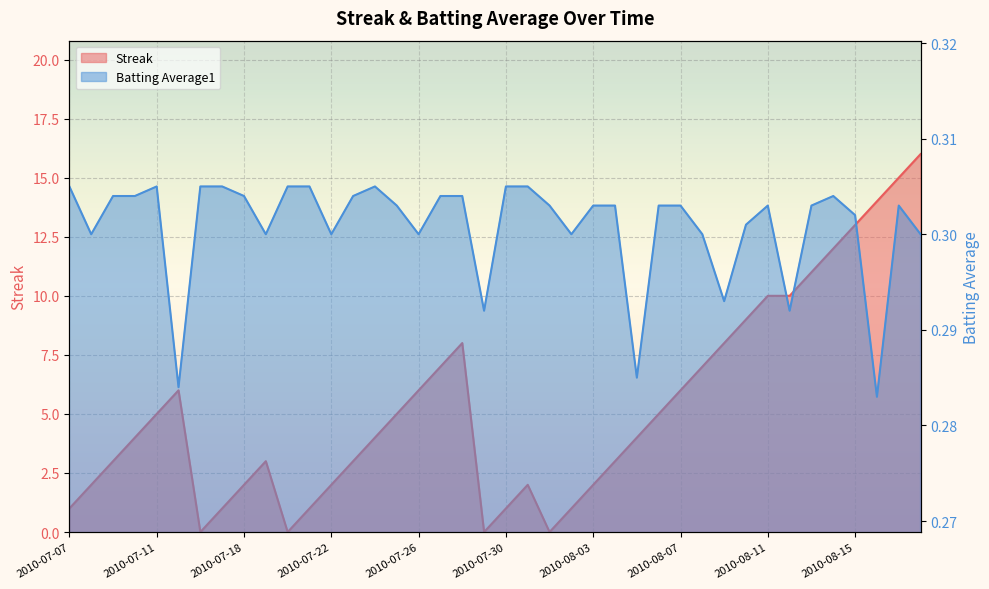

Rank the series at 2010-08-07 from lowest to highest value.

Batting Average1, Streak